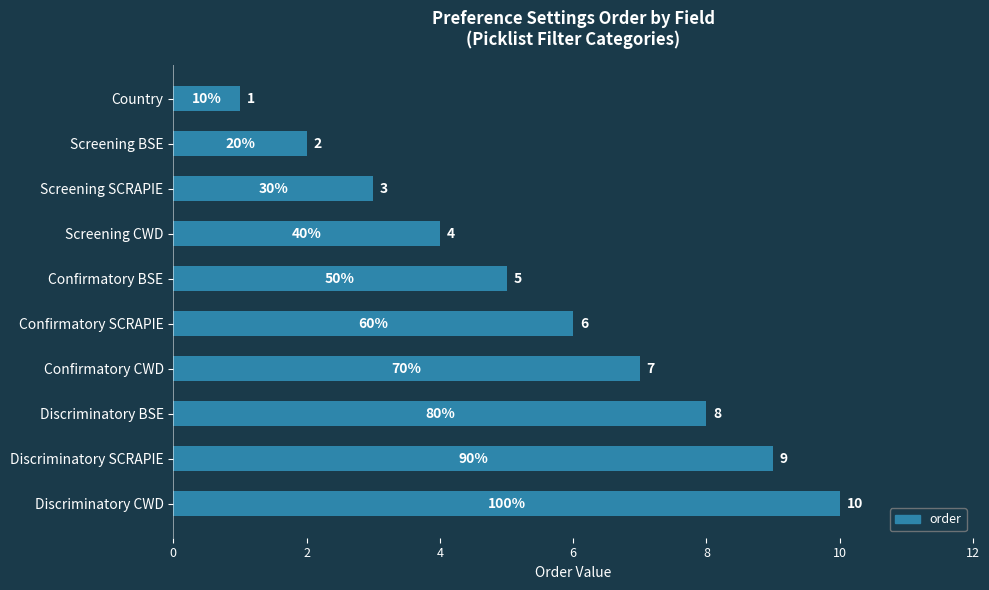

List the labels in order of value, smallest first.

Country, Screening BSE, Screening SCRAPIE, Screening CWD, Confirmatory BSE, Confirmatory SCRAPIE, Confirmatory CWD, Discriminatory BSE, Discriminatory SCRAPIE, Discriminatory CWD